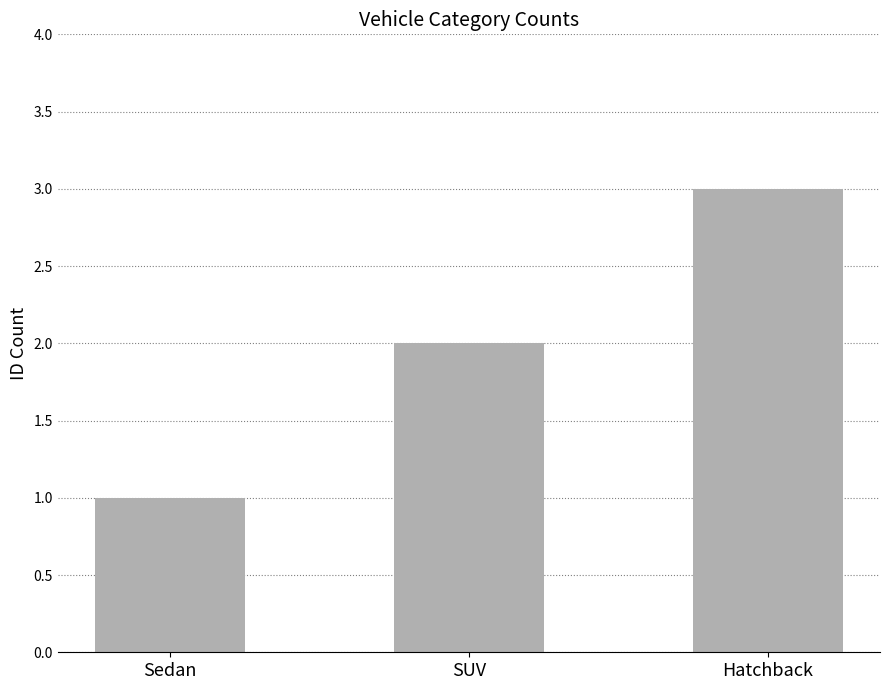

What is the greatest value displayed?

3